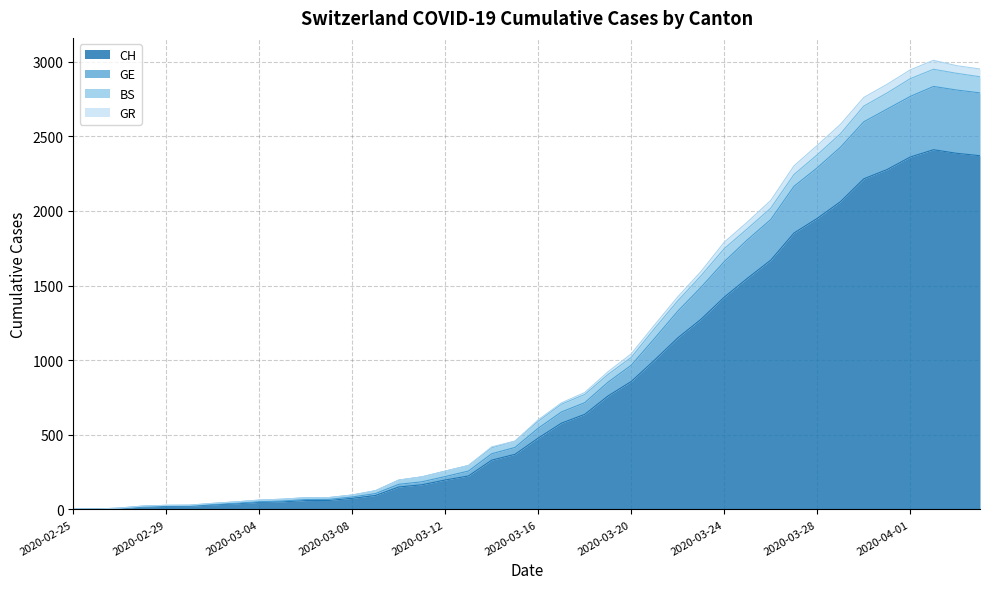

The GR series shows 13 at 2020-02-27. True or false?

False